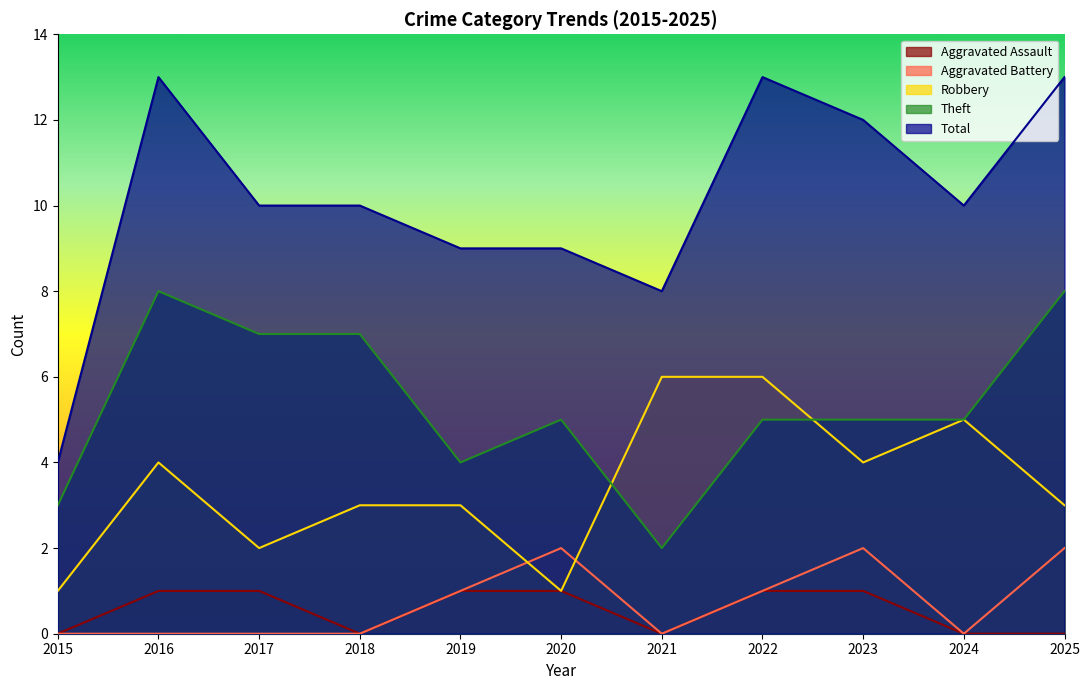

What is the difference between the Total values at 2024 and 2020?

1